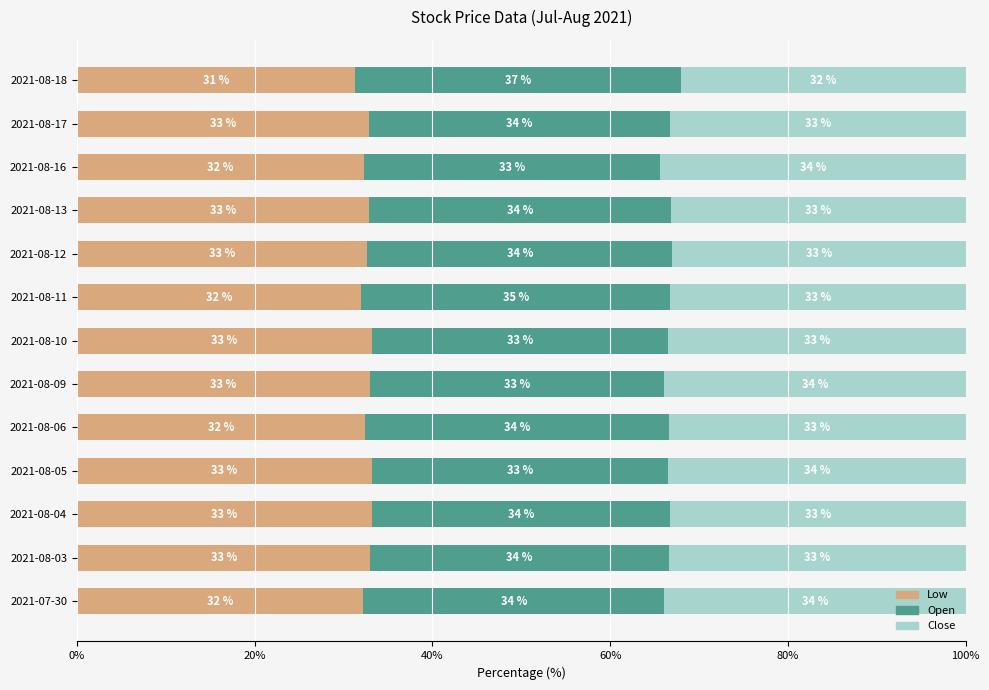

The Low series shows 8.3 at 2021-07-30. True or false?

False